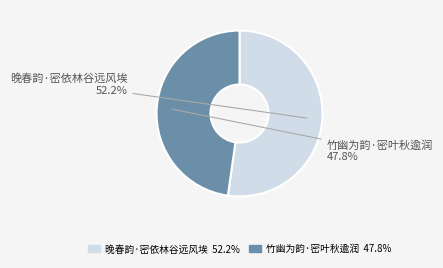

How many segments does this pie chart have?

2